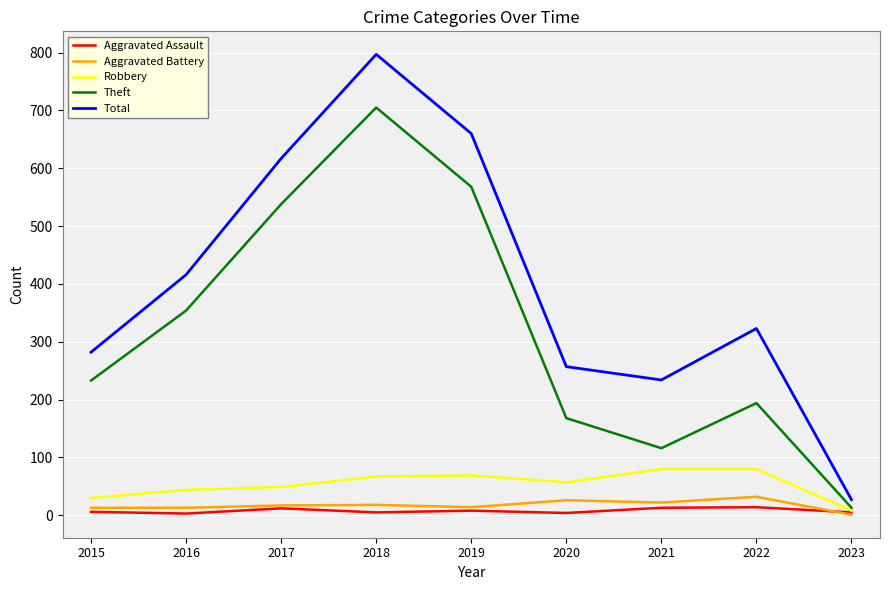

What is the sum of all Aggravated Assault values?

70